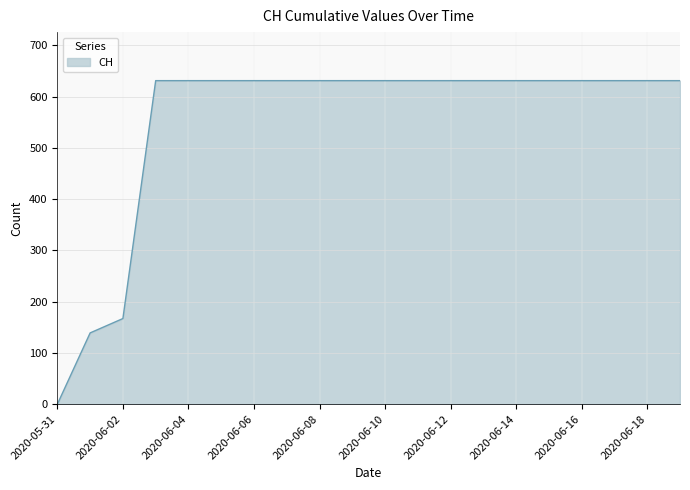

What is the difference between the maximum and minimum values?

631